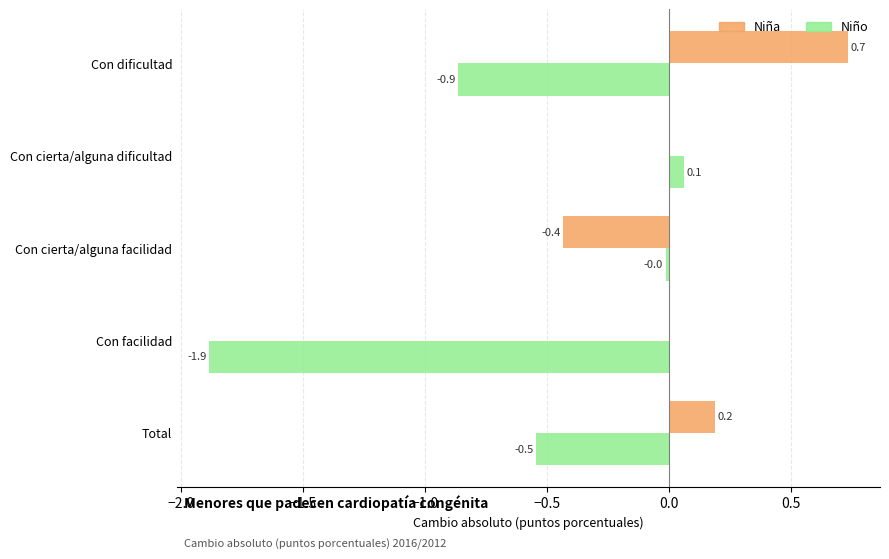

What is the maximum value shown in the chart?

0.7